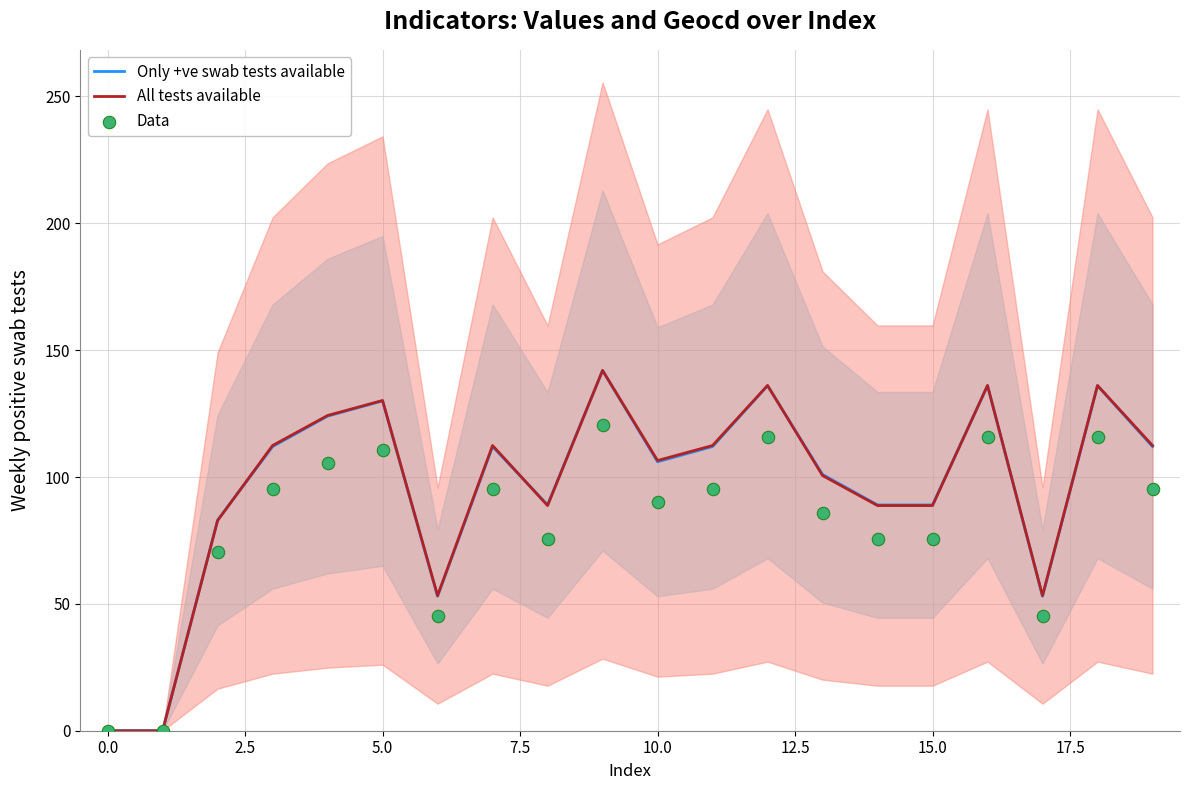

At how many categories does at least one series exceed 30?

18